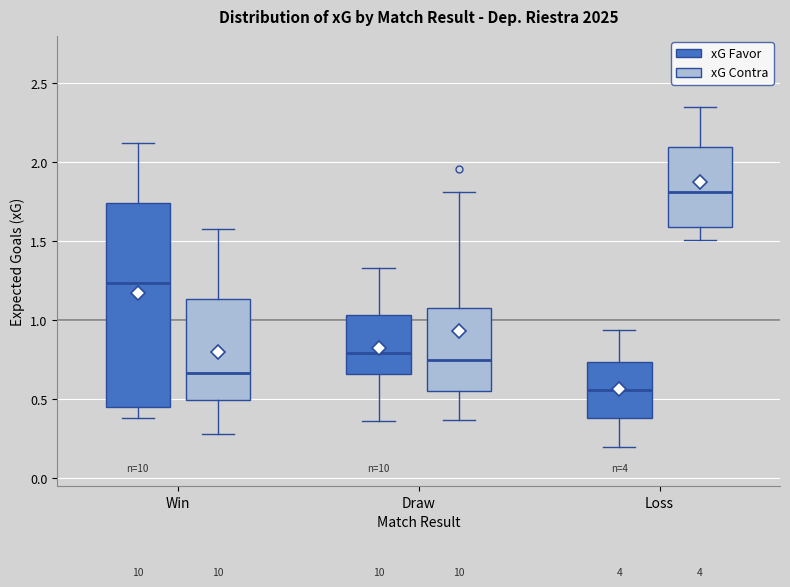

Reading left to right, transcribe this box plot: for each box, give where its median line is, the range the box spans, and where its two whiskers end, as read against the y-axis. The values are not printed on the chart, so give them approximately, as read against the axis.

Win (xG Favor): median 1.25, box 0.45 to 1.75, whiskers 0.40 to 2.10
Win (xG Contra): median 0.65, box 0.50 to 1.15, whiskers 0.30 to 1.60
Draw (xG Favor): median 0.80, box 0.65 to 1.05, whiskers 0.35 to 1.35
Draw (xG Contra): median 0.75, box 0.55 to 1.10, whiskers 0.35 to 1.80
Loss (xG Favor): median 0.55, box 0.40 to 0.75, whiskers 0.20 to 0.95
Loss (xG Contra): median 1.80, box 1.60 to 2.10, whiskers 1.50 to 2.35